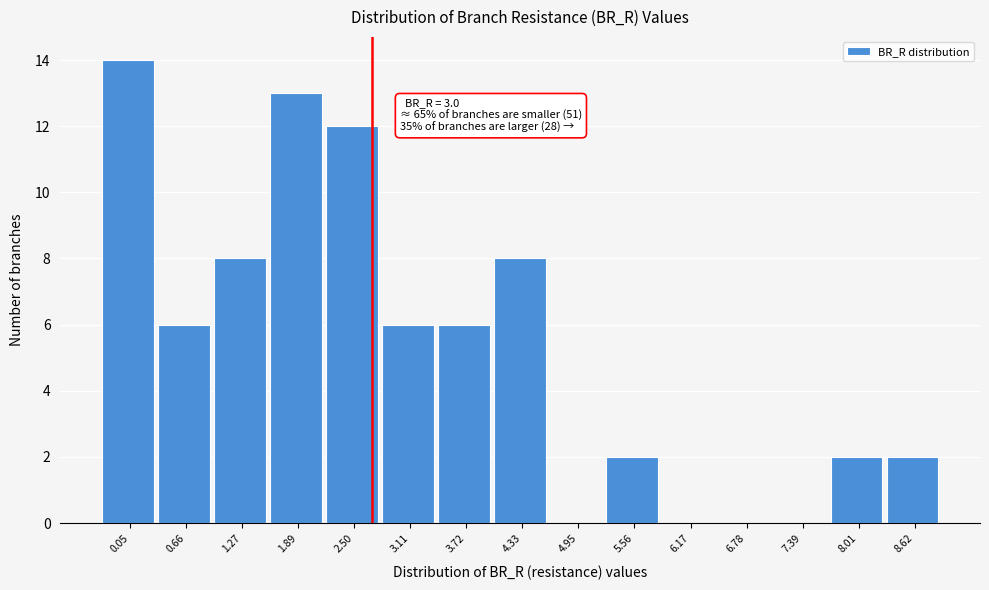

Reading left to right, transcribe all the data shown in this chart.

0.05=14	0.66=6	1.27=8	1.89=13	2.50=12	3.11=6	3.72=6	4.33=8	4.95=0	5.56=2	6.17=0	6.78=0	7.39=0	8.01=2	8.62=2